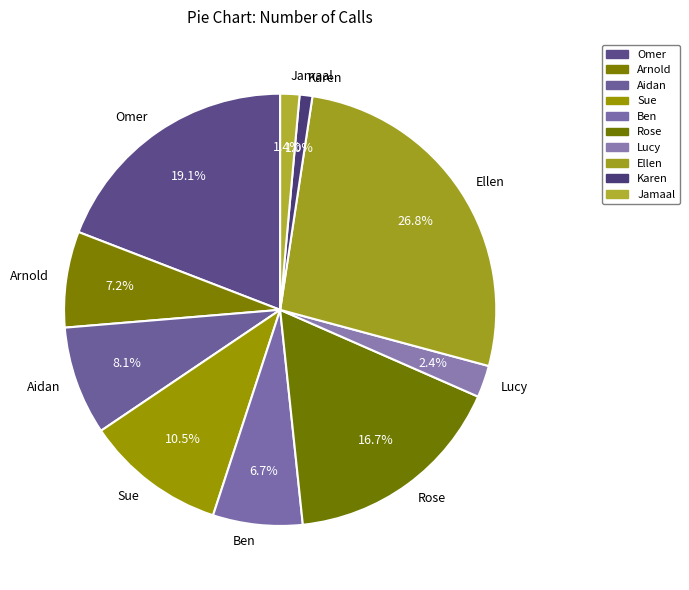

How many segments does this pie chart have?

10